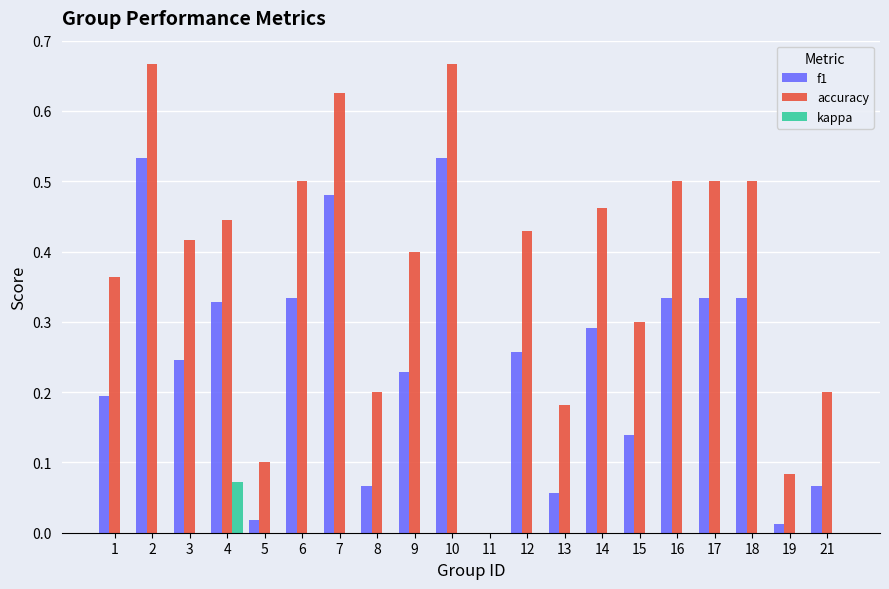

True or false: f1 has a value of 0.3 at 16.

True